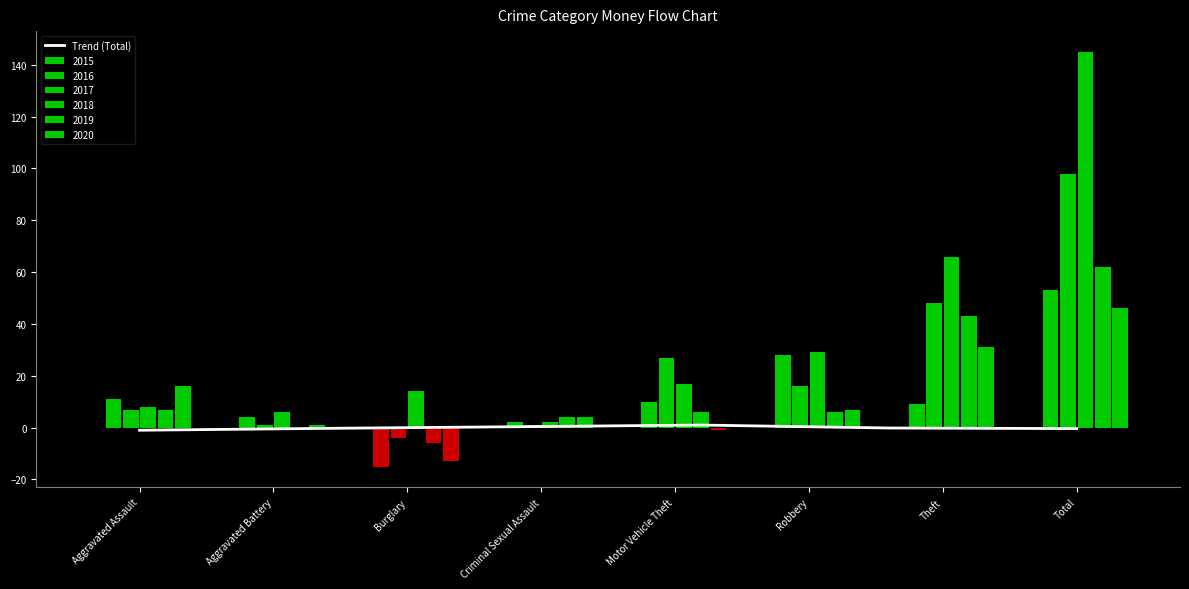

What is the difference between the values at Robbery and Criminal Sexual Assault?

1.4